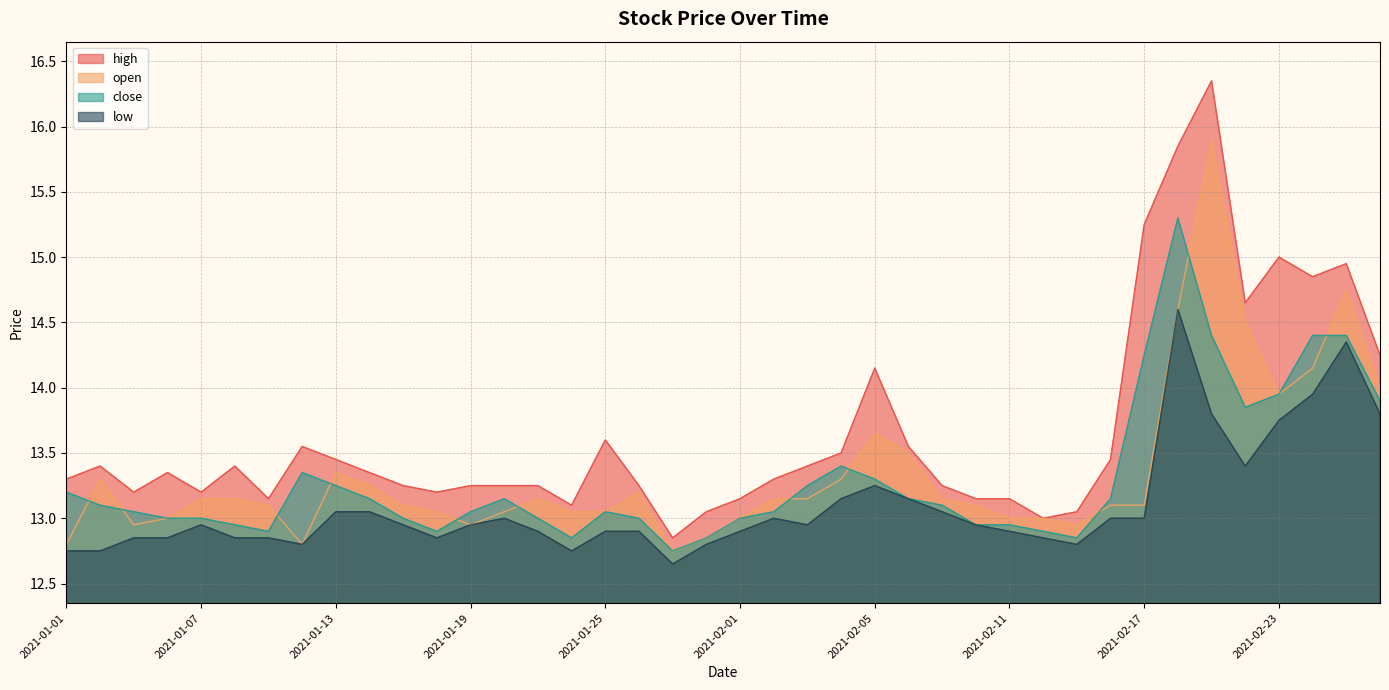

How many data points does each series have?

40